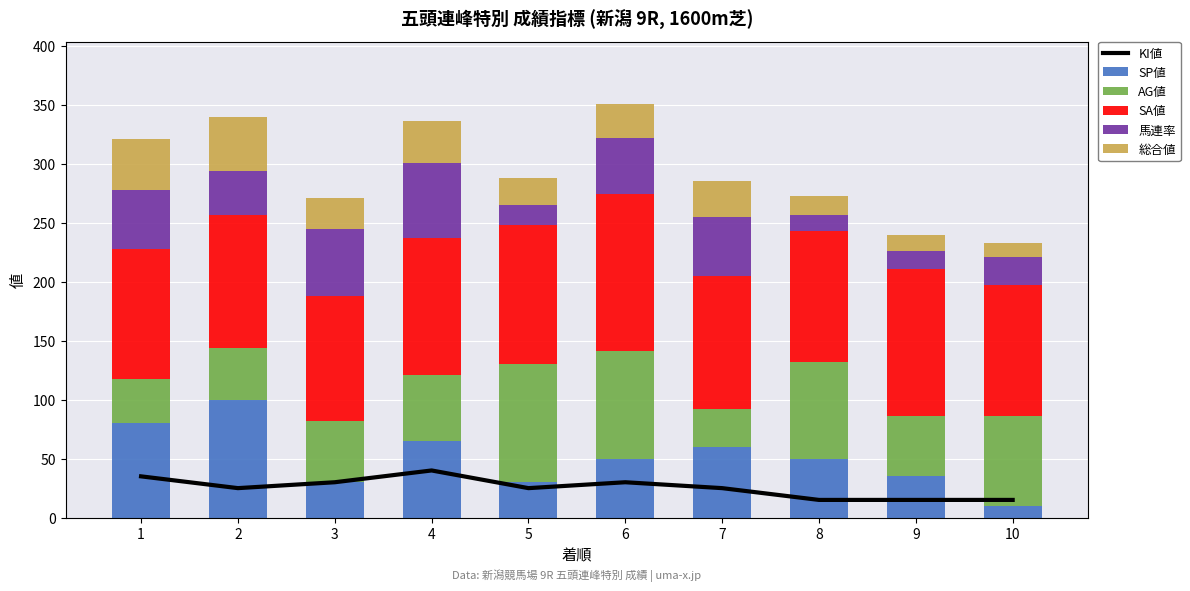

Which series changed the most between 6 and 8?

馬連率